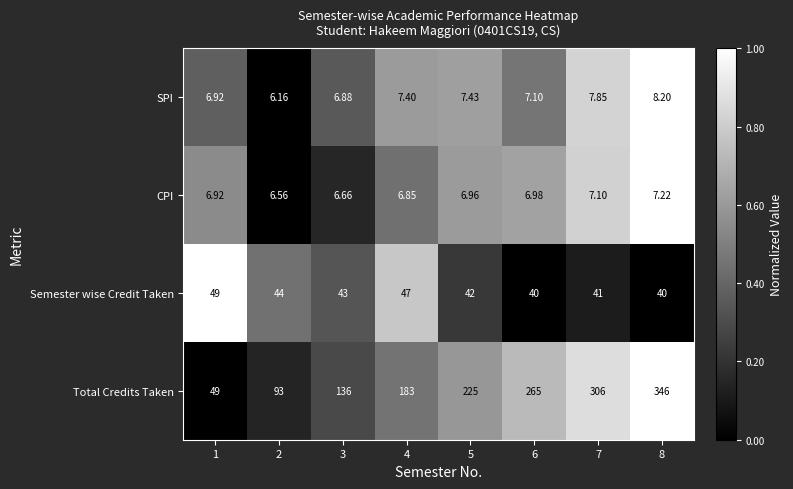

At 5, list the series in order from smallest to largest.

CPI, SPI, Semester wise Credit Taken, Total Credits Taken